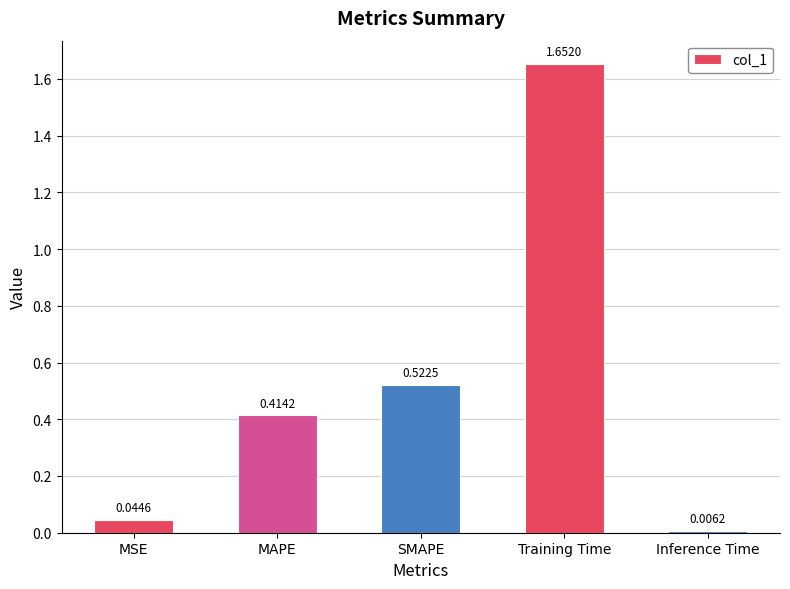

At which label is the value closest to 0?

Inference Time